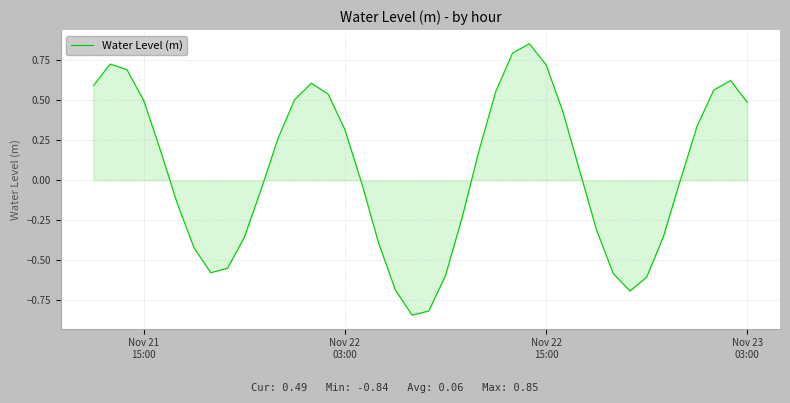

True or false: there are more than 0 points higher than both neighbors.

True